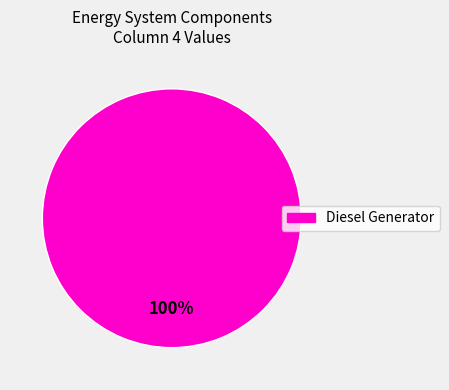

Is there a majority slice in this chart?

Yes